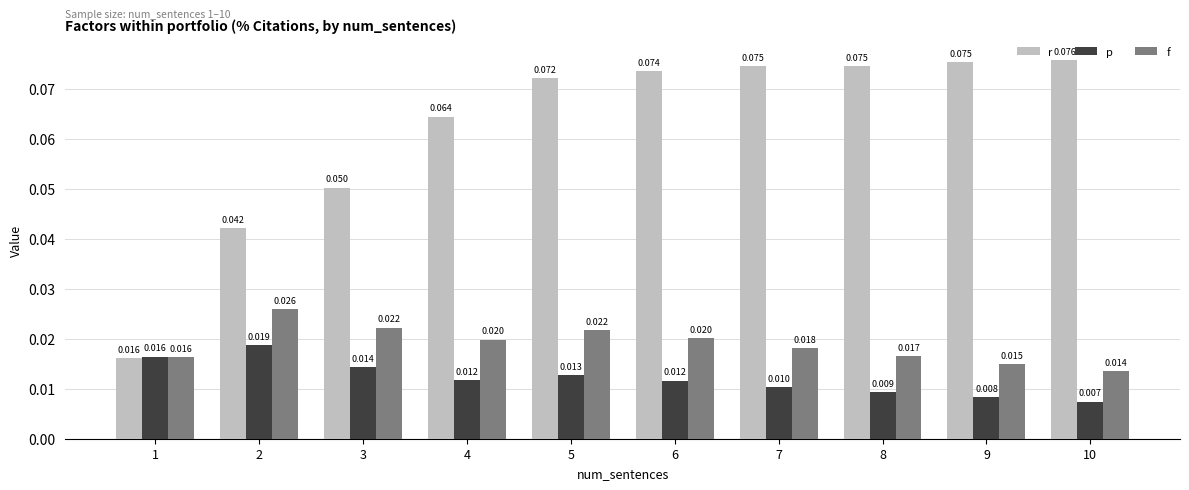

At which label does r reach its minimum?

1